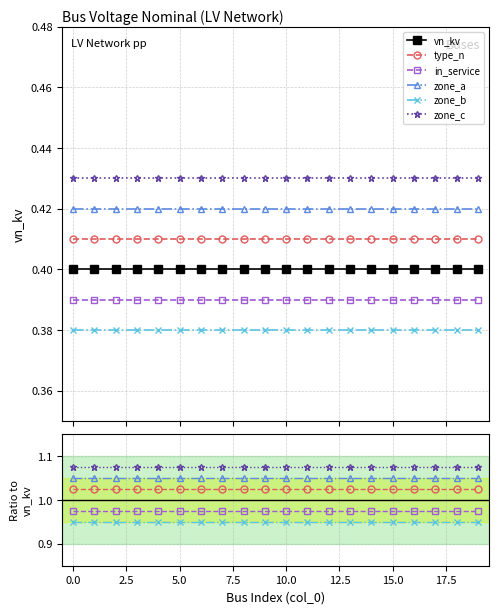

What are all the series names shown in the legend?

vn_kv, type_n, in_service, zone_a, zone_b, zone_c